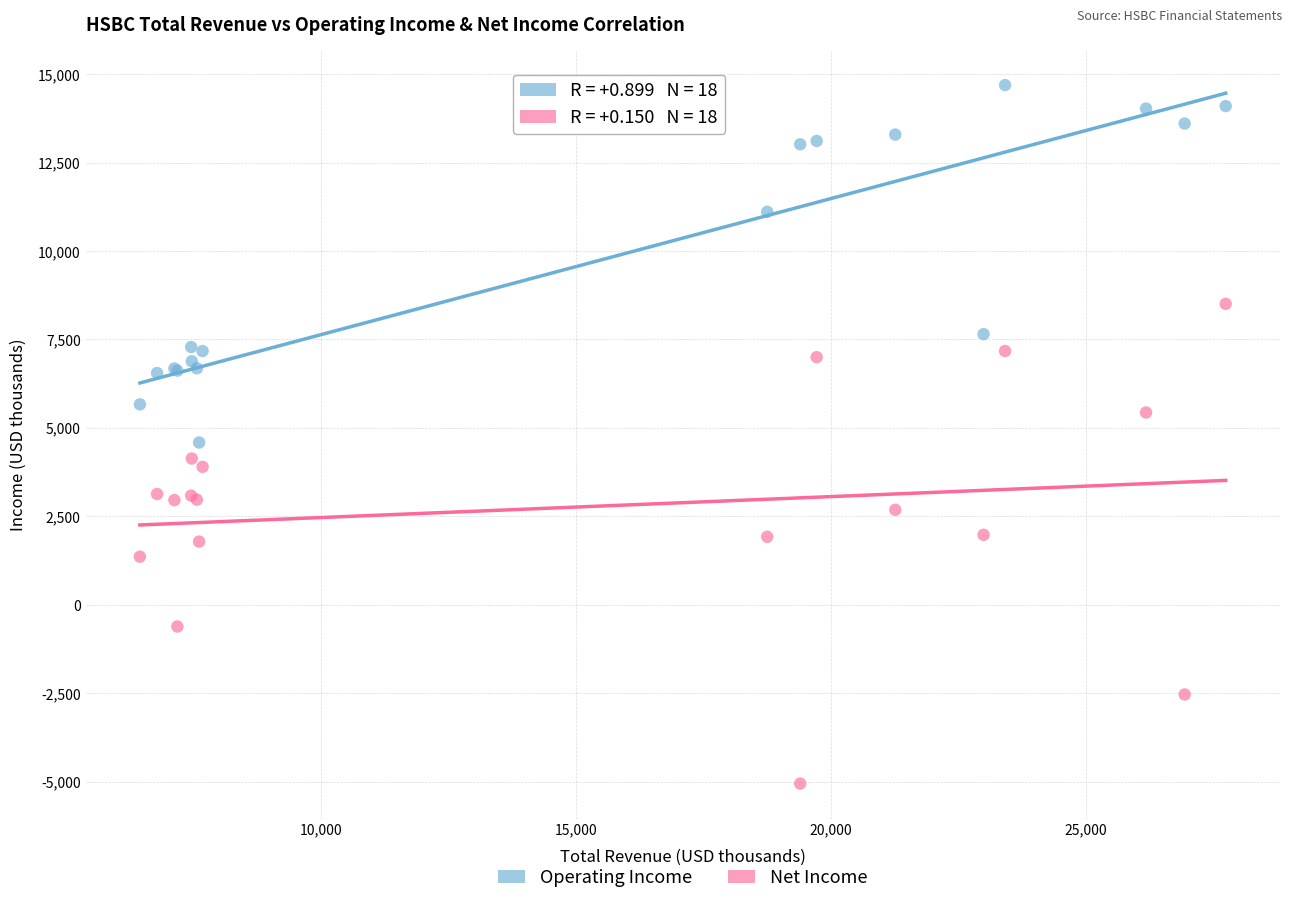

Which series has the largest Y range (max minus min)?

Net Income